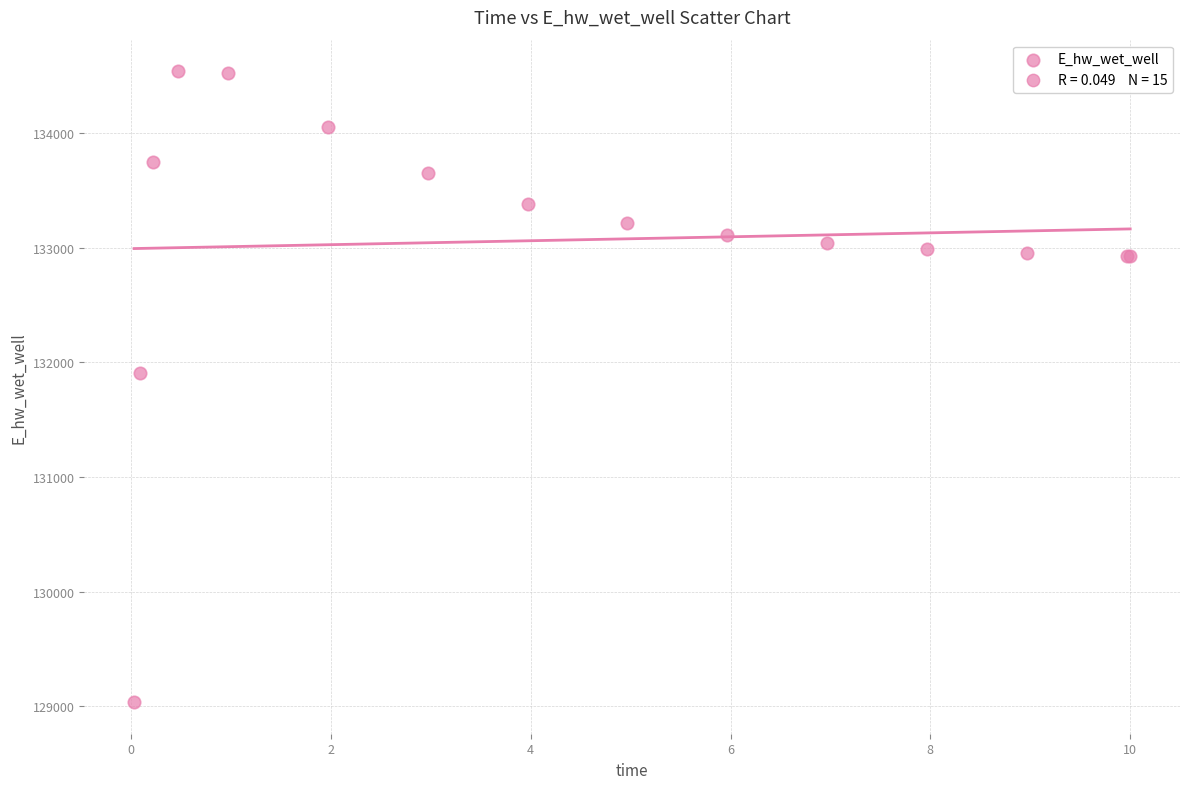

What Y value in the scatter plot is closest to 131788?

131907.9